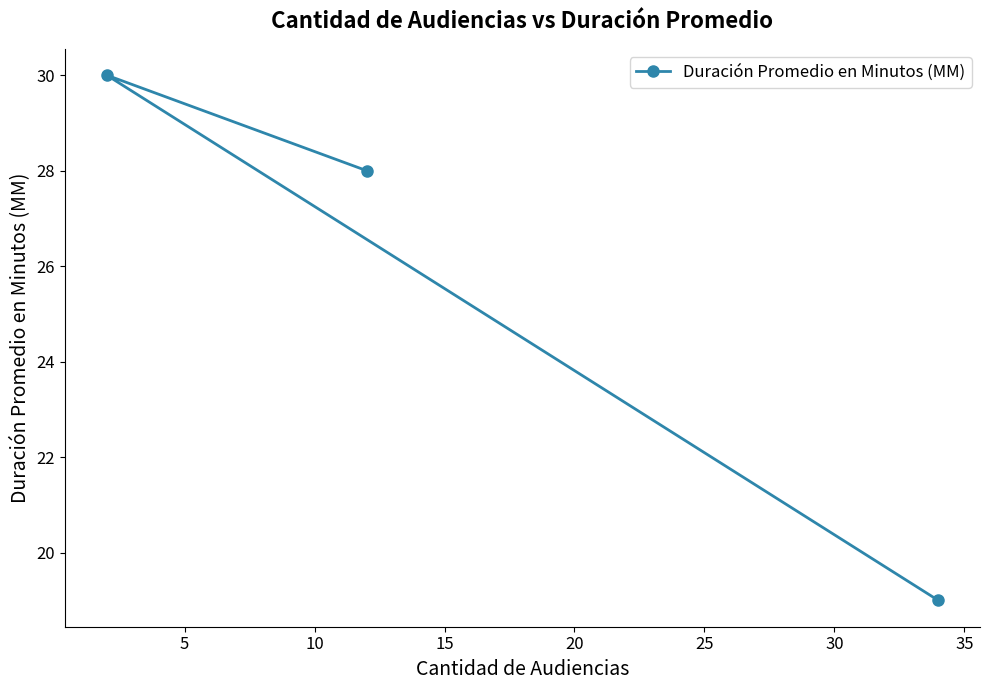

What is the smallest value displayed?

19